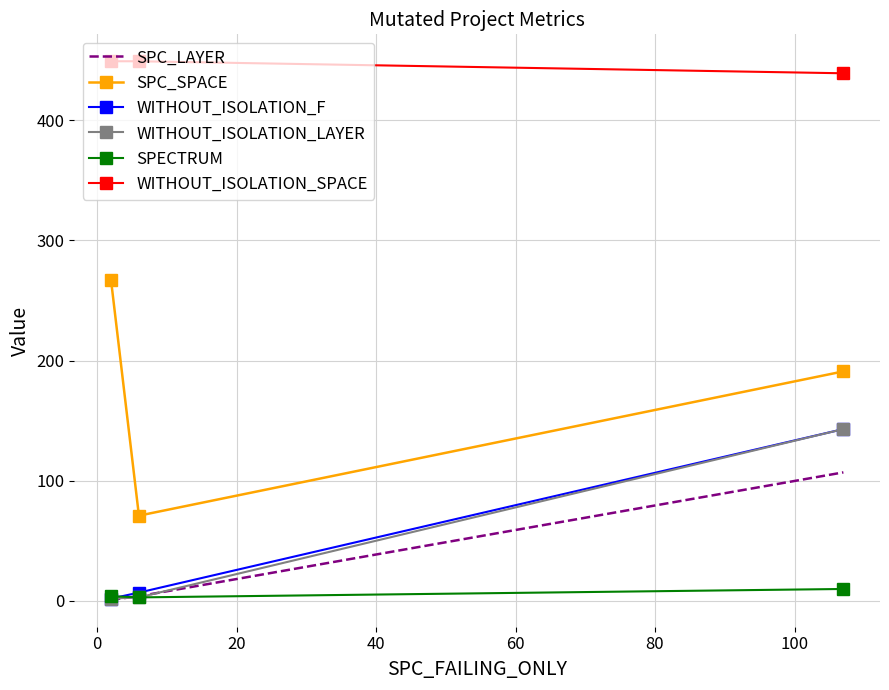

What is the maximum value for WITHOUT_ISOLATION_F?

143